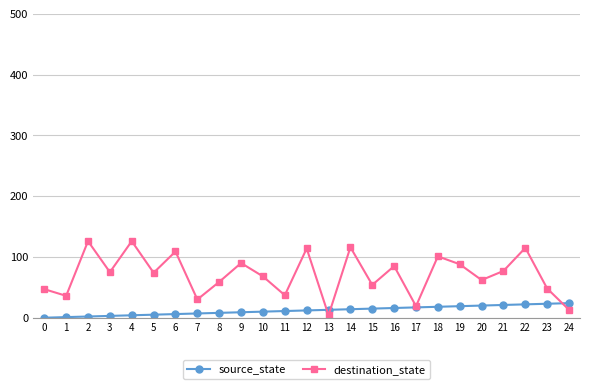

Which series has the widest spread of values?

destination_state